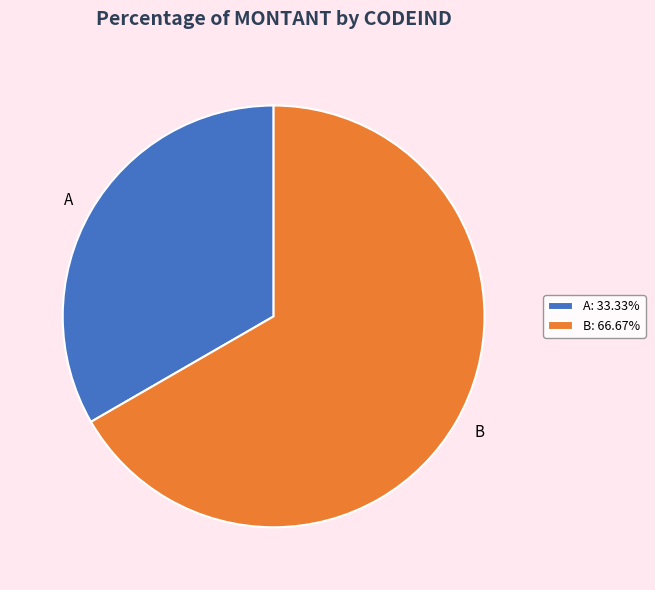

Between B and A, which is larger?

B